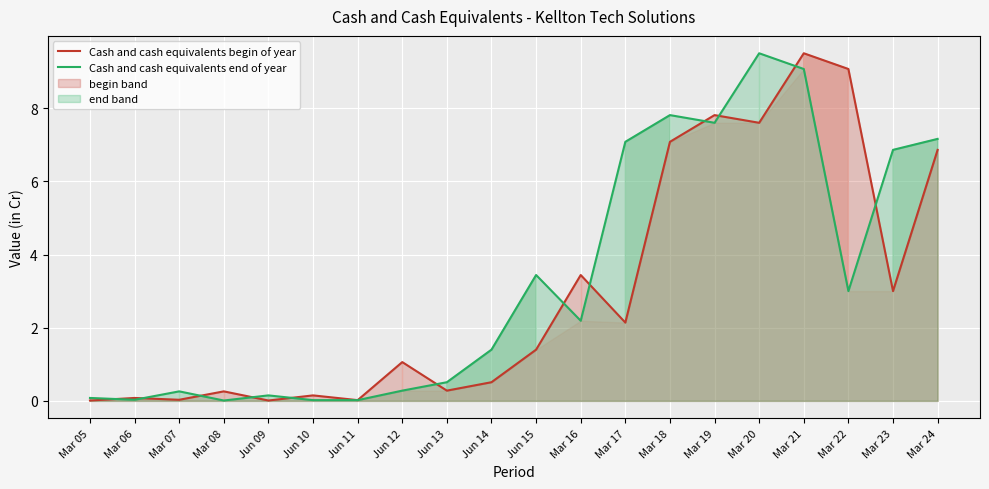

What is the highest value of the Cash and cash equivalents end of year series?

9.5